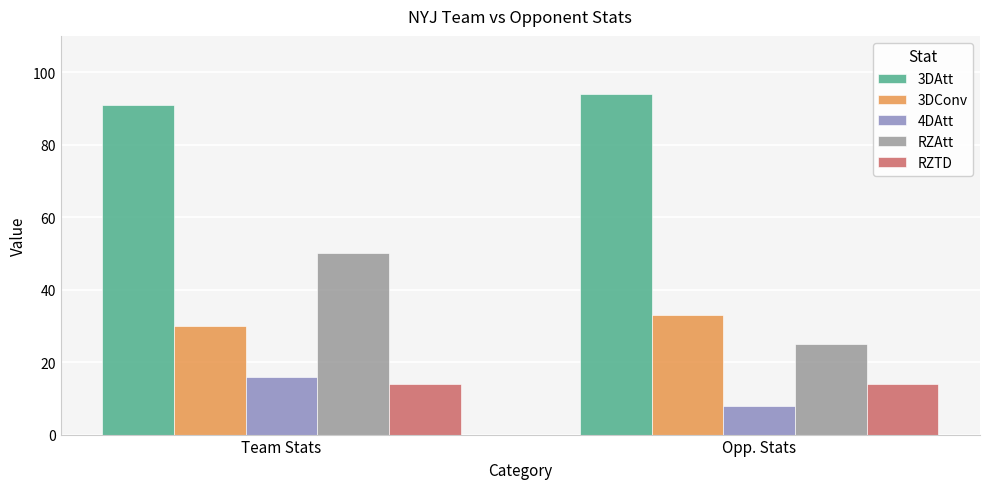

Reading right to left, what are all the values shown in this chart?

3DAtt: 94	91
3DConv: 33	30
4DAtt: 8	16
RZAtt: 25	50
RZTD: 14	14